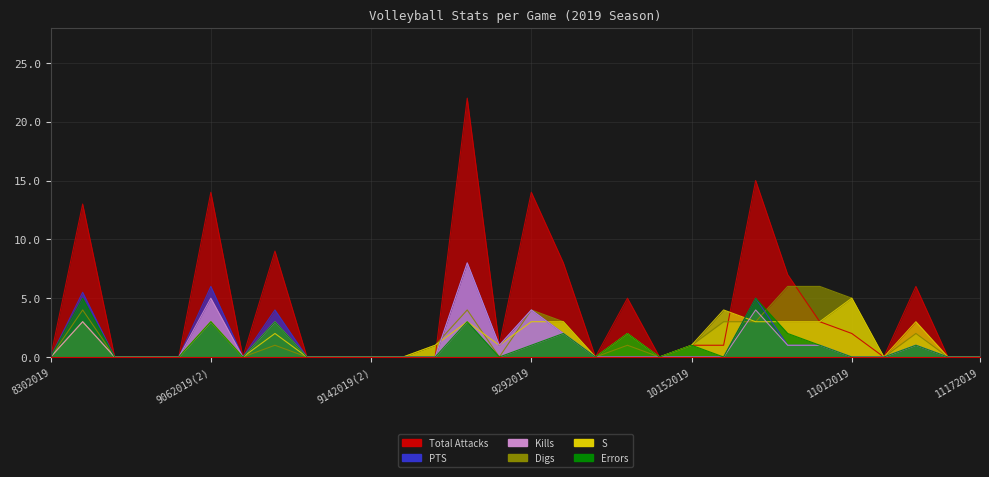

Is the value of Kills at 9292019 greater than the value of PTS at 11152019?

Yes